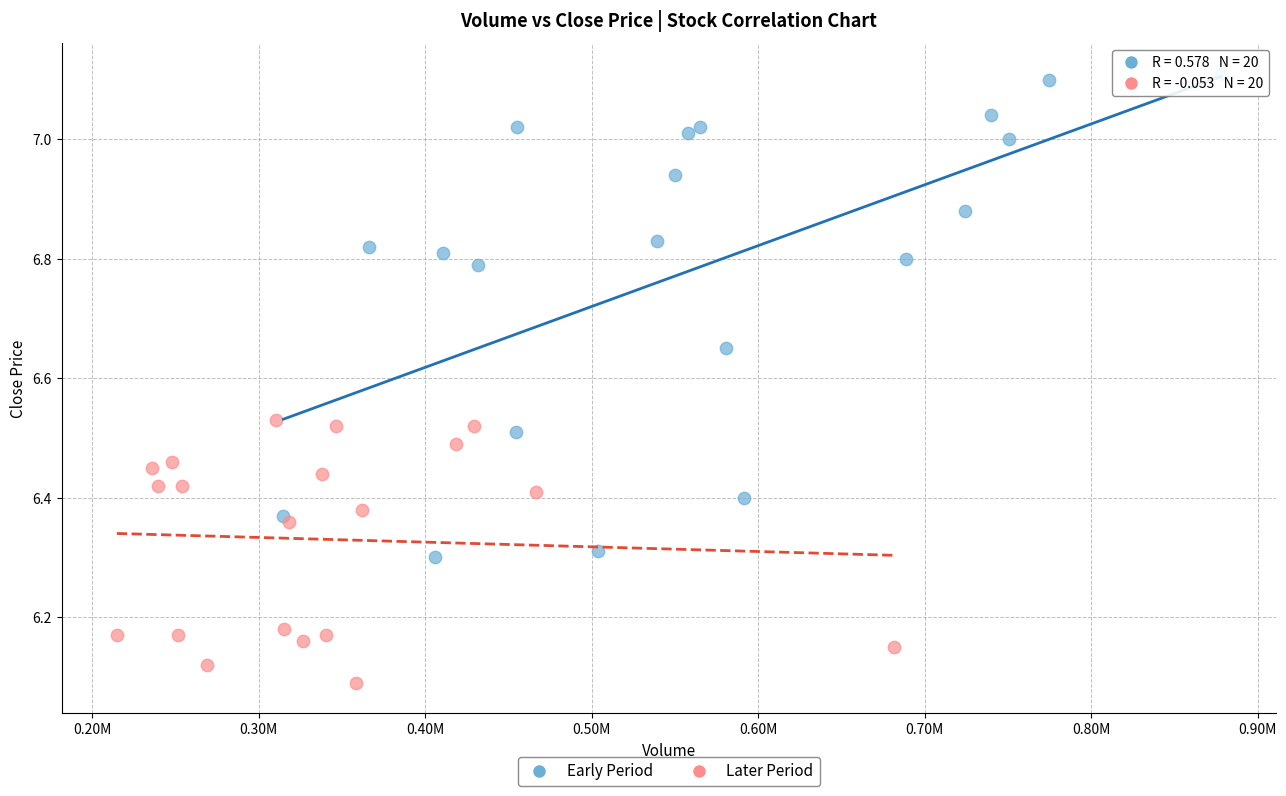

Which series contains the lowest Y value?

Later Period